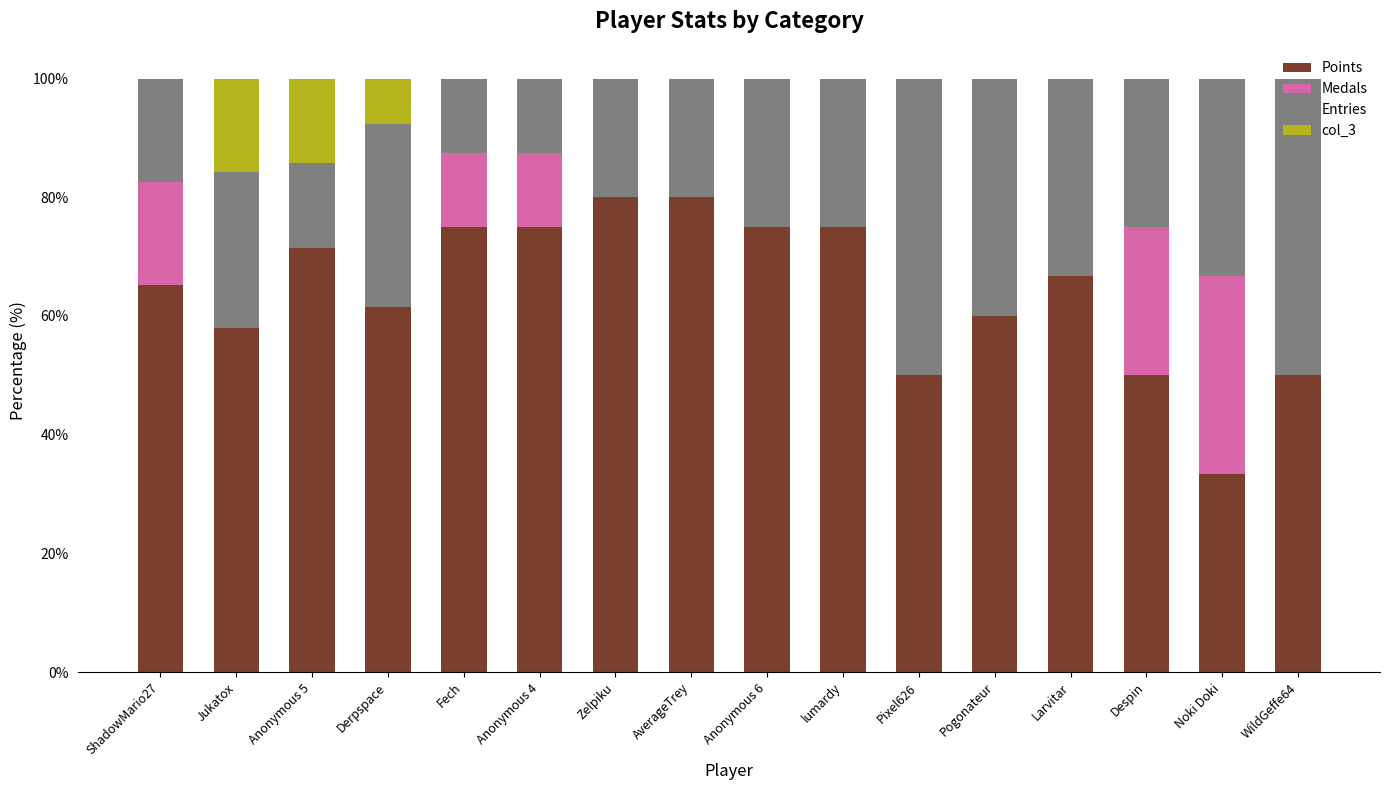

The value of Points at WildGeffe64 is 50.0. True or false?

True